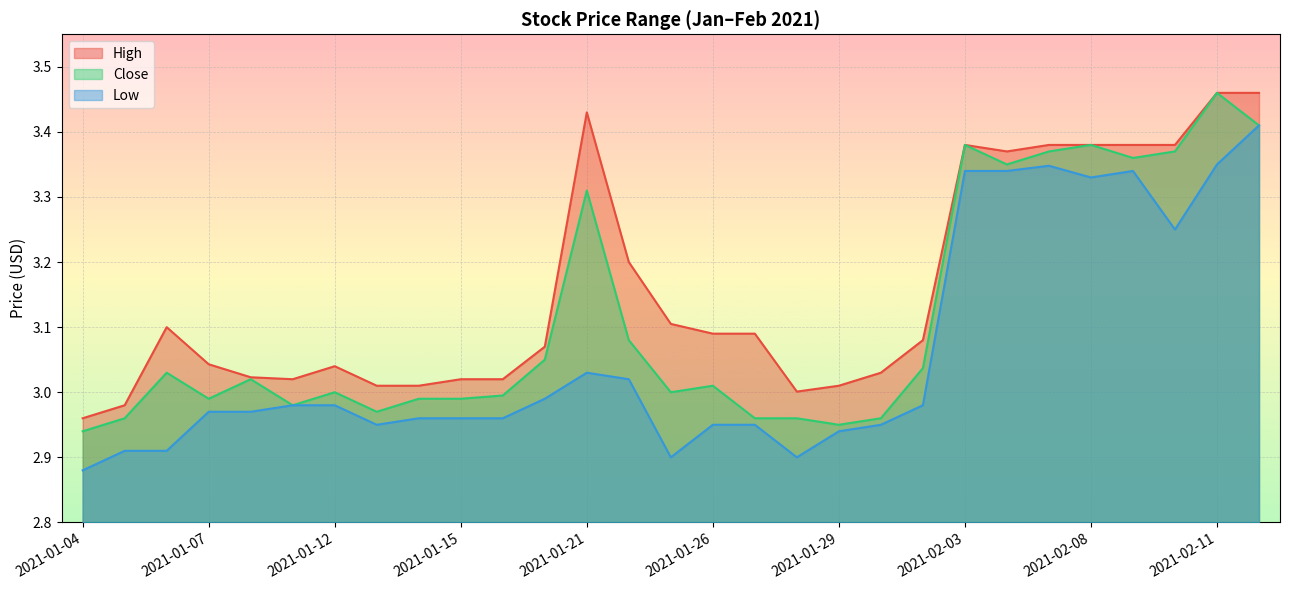

At which category does the chart reach its minimum across all series?

2021-01-04